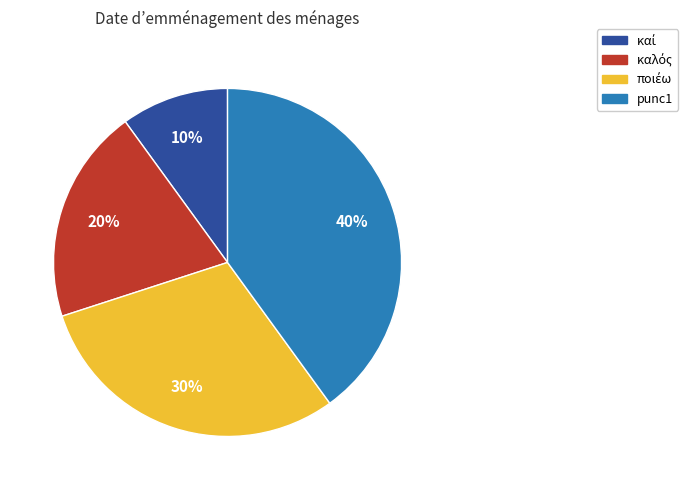

How many segments does this pie chart have?

4